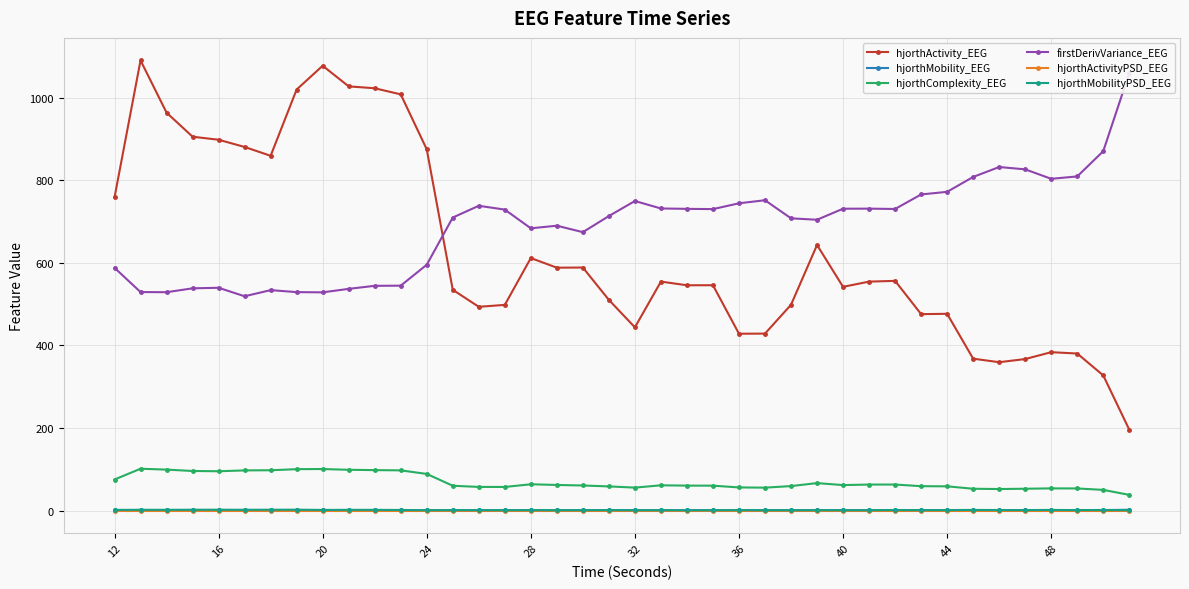

True or false: hjorthActivityPSD_EEG and hjorthActivity_EEG intersect in this chart.

False